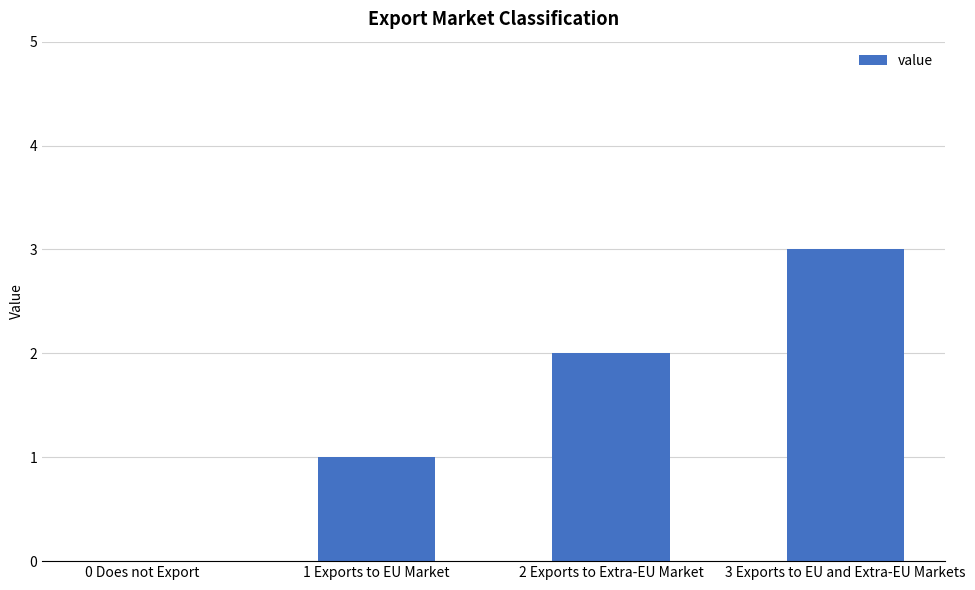

What is the change in value from 1 Exports to EU Market to 2 Exports to Extra-EU Market?

+1